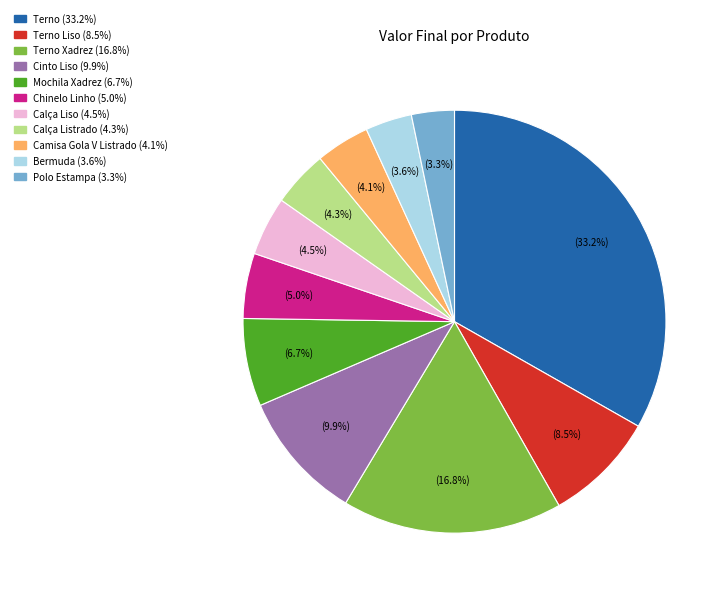

Does any single category account for the majority?

No